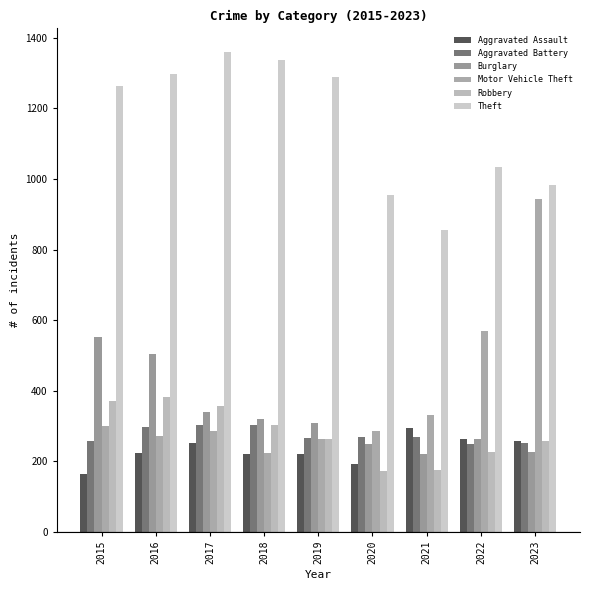

Which has a higher value, 2020 or 2018?

2018